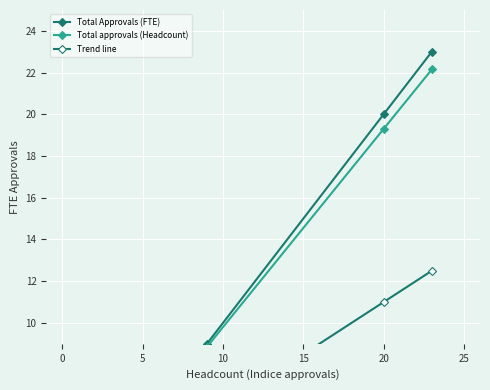

How many distinct data groups are displayed?

3